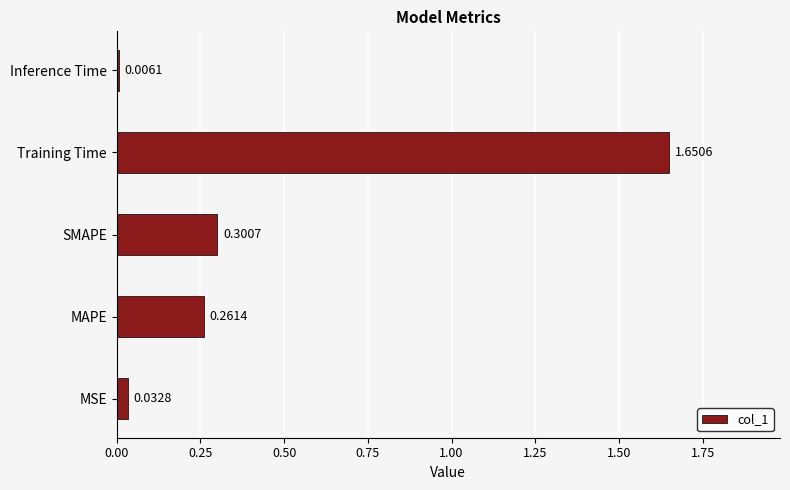

What is the change in value from MSE to SMAPE?

+0.3